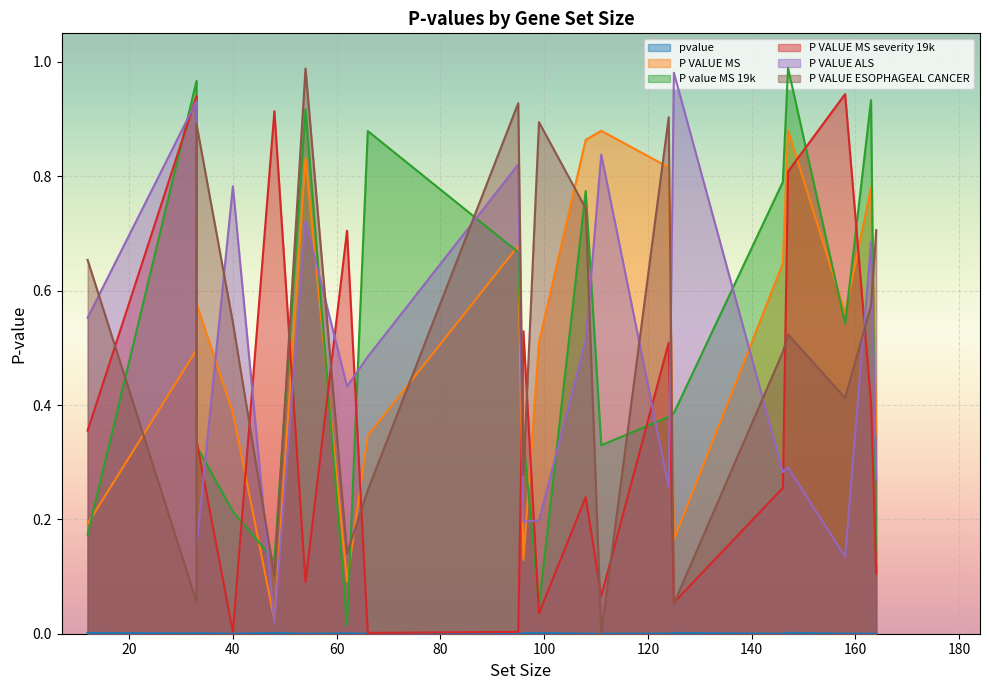

At which category is the sum across all series the highest?

54